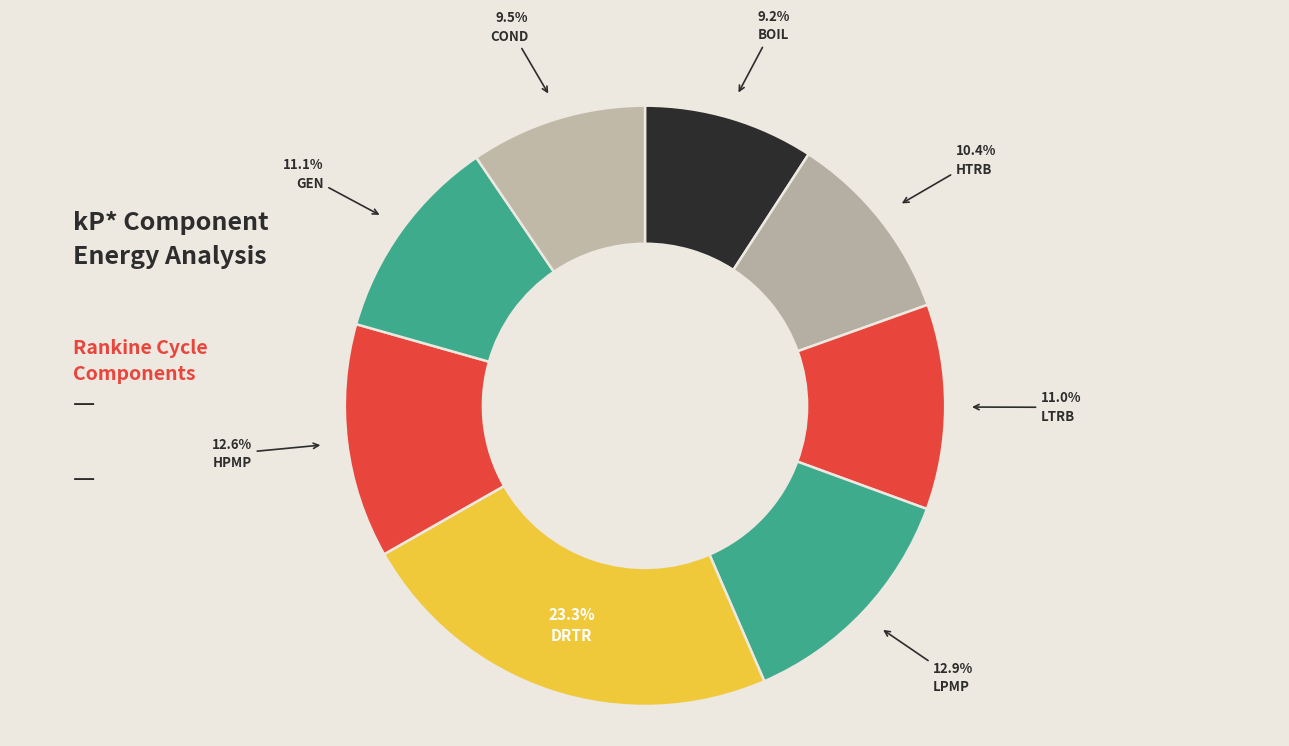

Which slice is the largest?

DRTR